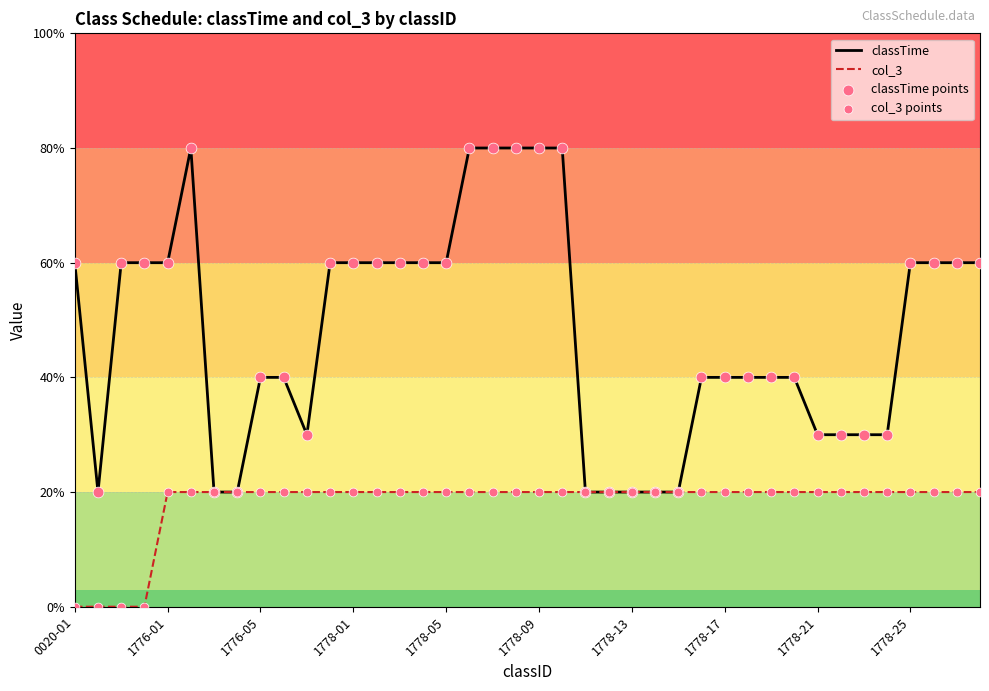

Is the value of classTime points at 1776-01 greater than the value of col_3 points at 0020-01?

Yes